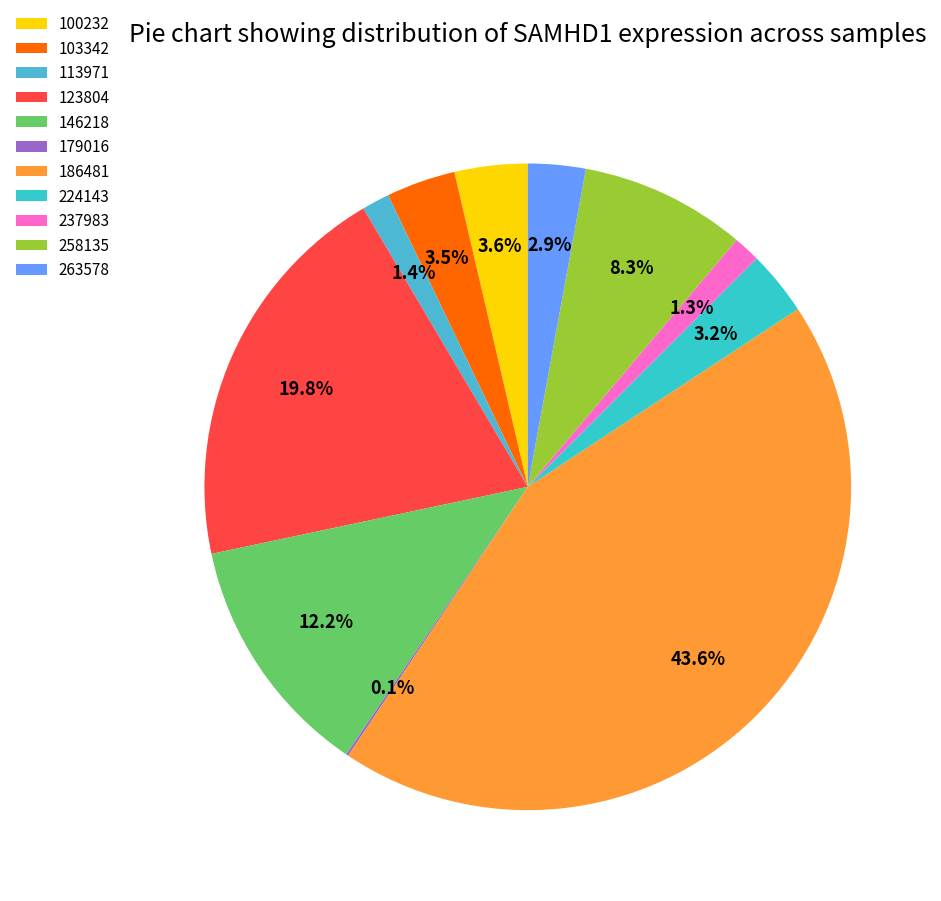

Approximately how many times larger is the value at 123804 compared to 100232?

5.4